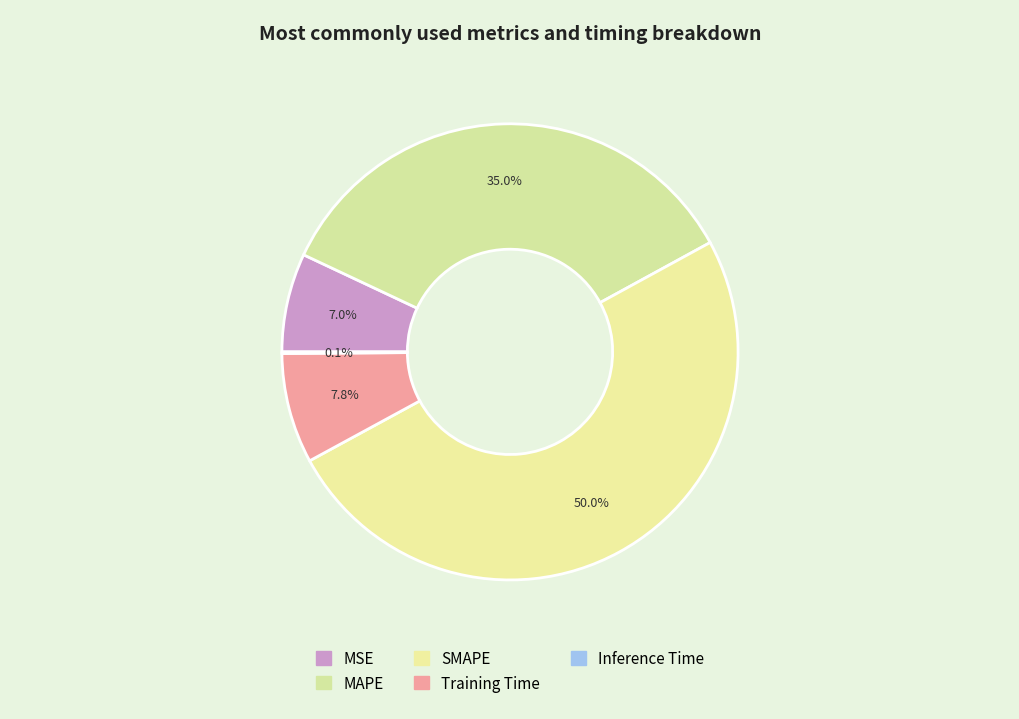

To the nearest percent, what percentage of the pie is MAPE?

35%